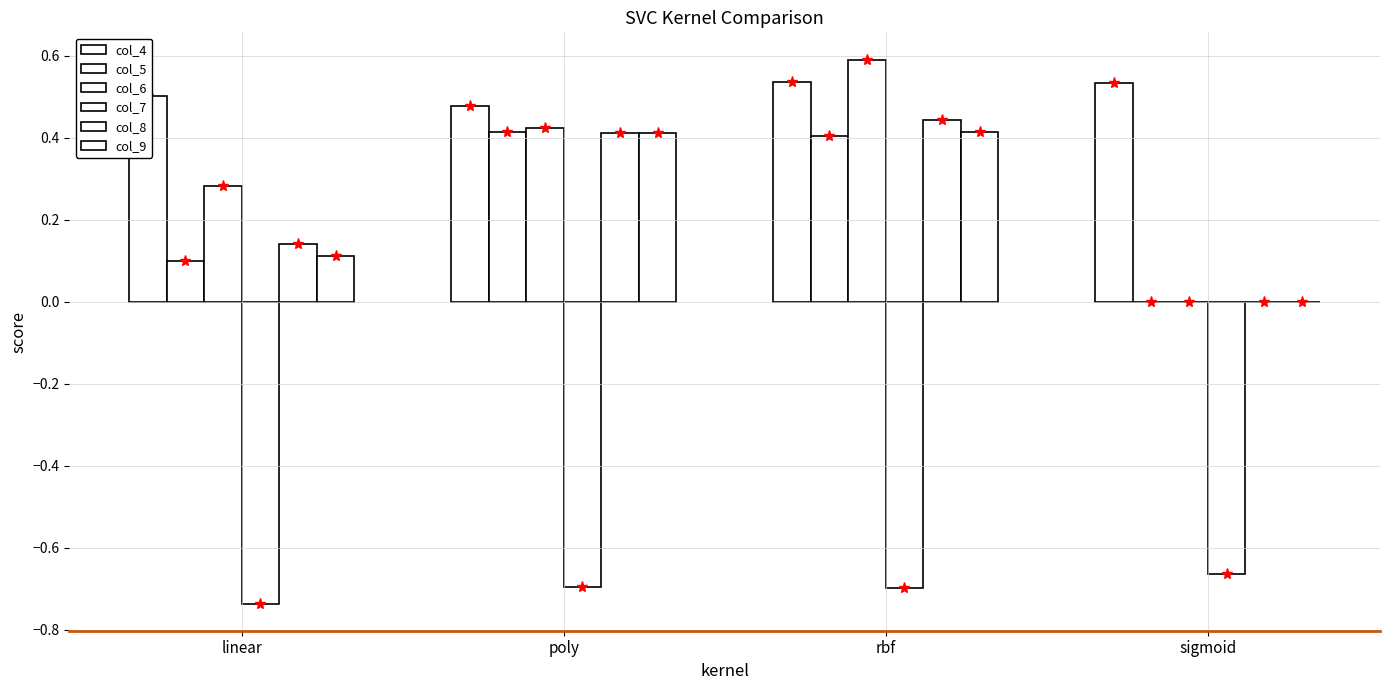

What is the total value across all series at poly?

1.4